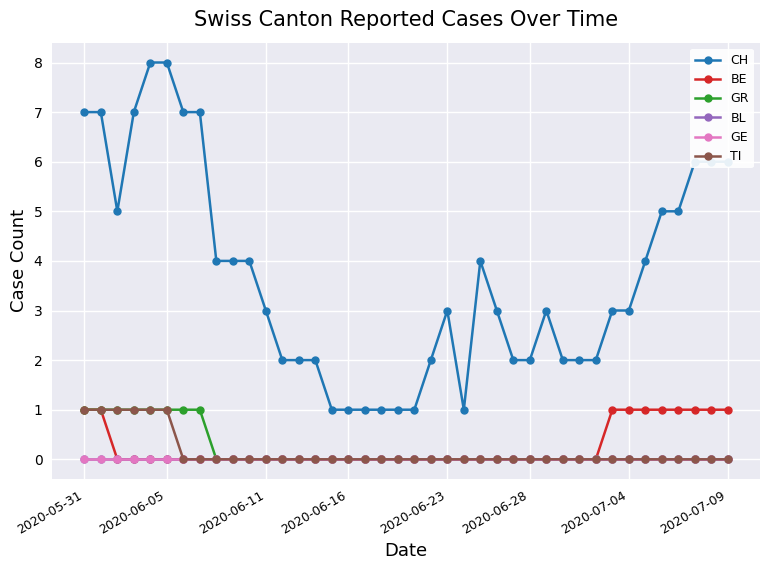

Reading left to right, extract all data points from this chart.

CH: 7	7	5	7	8	8	7	7	4	4	4	3	2	2	2	1	1	1	1	1	1	2	3	1	4	3	2	2	3	2	2	2	3	3	4	5	5	6	6	6
BE: 1	1	0	0	0	0	0	0	0	0	0	0	0	0	0	0	0	0	0	0	0	0	0	0	0	0	0	0	0	0	0	0	1	1	1	1	1	1	1	1
GR: 1	1	1	1	1	1	1	1	0	0	0	0	0	0	0	0	0	0	0	0	0	0	0	0	0	0	0	0	0	0	0	0	0	0	0	0	0	0	0	0
BL: 0	0	0	0	0	0	0	0	0	0	0	0	0	0	0	0	0	0	0	0	0	0	0	0	0	0	0	0	0	0	0	0	0	0	0	0	0	0	0	0
GE: 0	0	0	0	0	0	0	0	0	0	0	0	0	0	0	0	0	0	0	0	0	0	0	0	0	0	0	0	0	0	0	0	0	0	0	0	0	0	0	0
TI: 1	1	1	1	1	1	0	0	0	0	0	0	0	0	0	0	0	0	0	0	0	0	0	0	0	0	0	0	0	0	0	0	0	0	0	0	0	0	0	0